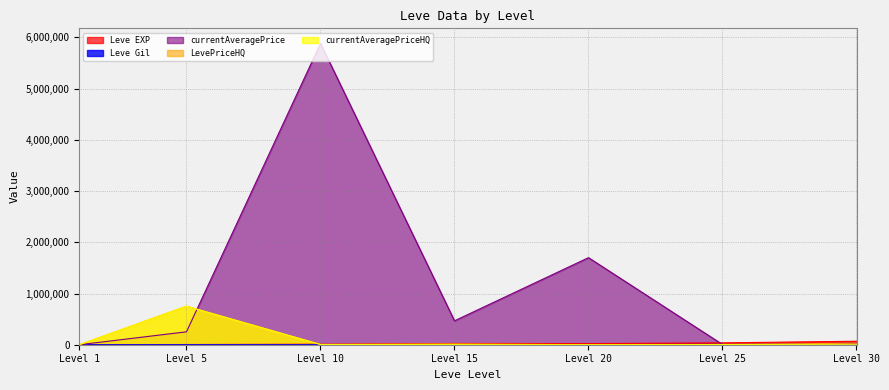

Reading left to right, extract all data points from this chart.

Leve EXP: 630.0	3600.0	9990.0	24790.0	21600.0	36390.0	67730.0
Leve Gil: 113.0	139.0	168.0	529.0	290.0	485.0	463.0
currentAveragePrice: 43.7	252083.3	5883950.0	466928.8	1700007.0	4979.1	30000.0
LevePriceHQ: 52.6	752250.0	4500.0	17145.2	0.0	4022.6	30000.0
currentAveragePriceHQ: 52.6	752250.0	4500.0	2333.3	0.0	4022.6	0.0